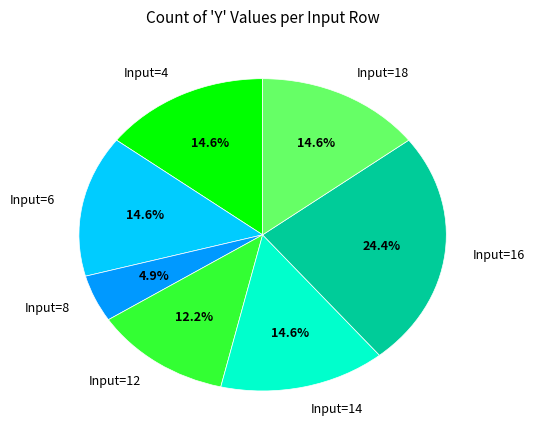

Does Input=12 account for over 50% of the chart?

No